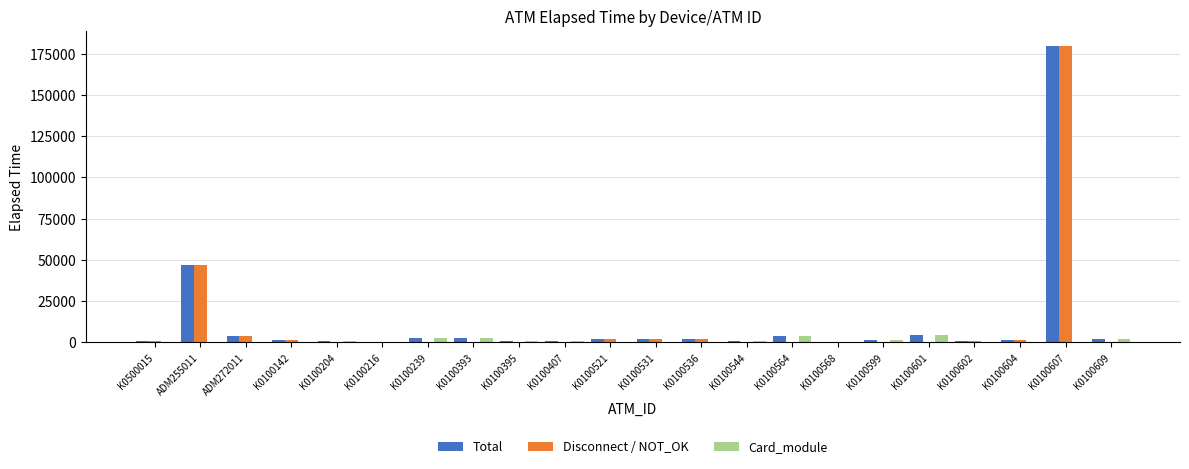

The Card_module series shows 0 at K0100521. True or false?

True